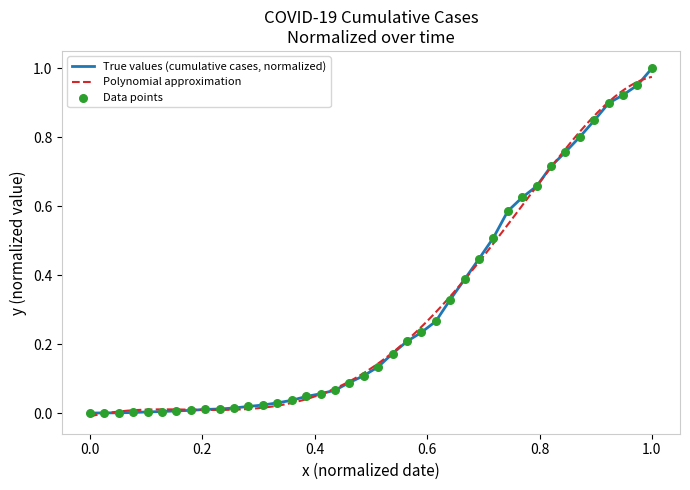

The value of True values (cumulative cases, normalized) at 1.0 is 1.0. True or false?

True